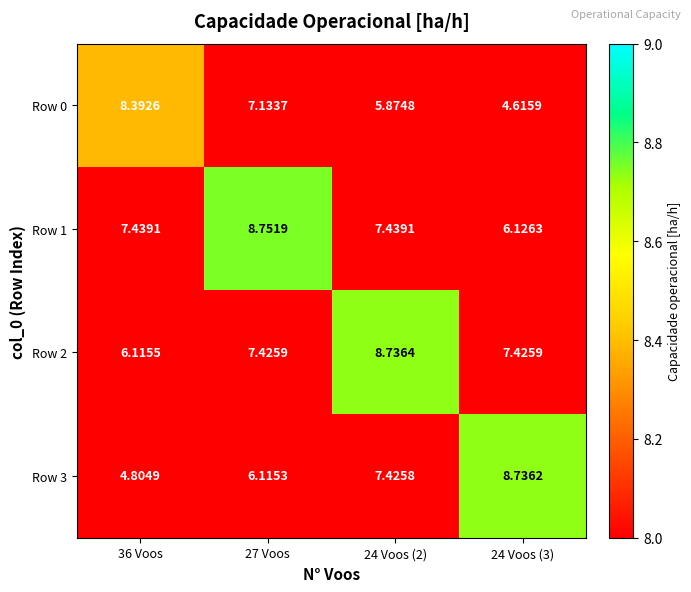

What is the smallest value displayed?

4.6